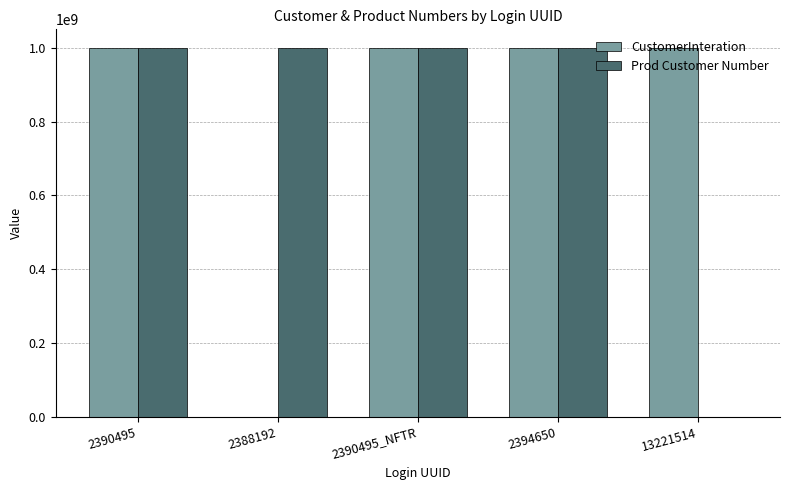

What is the greatest value displayed?

999989584